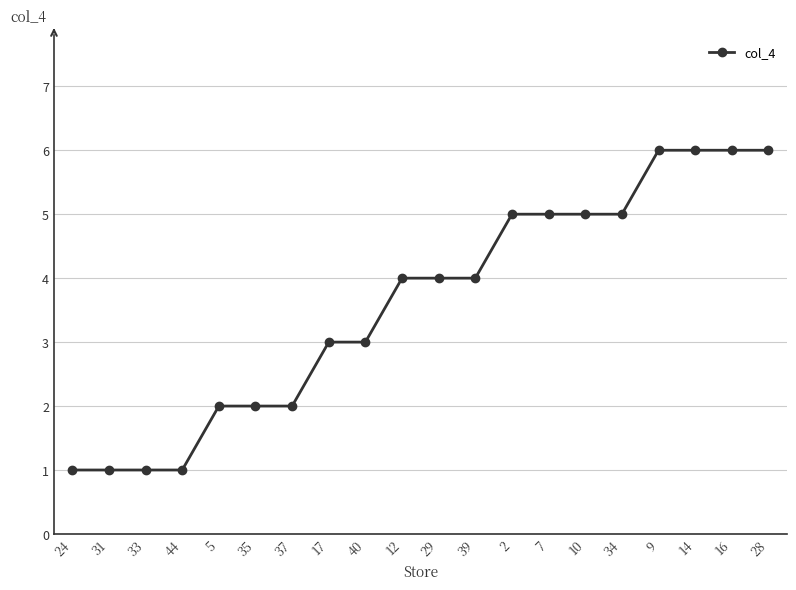

What is the value of the 6th point from the left?

2